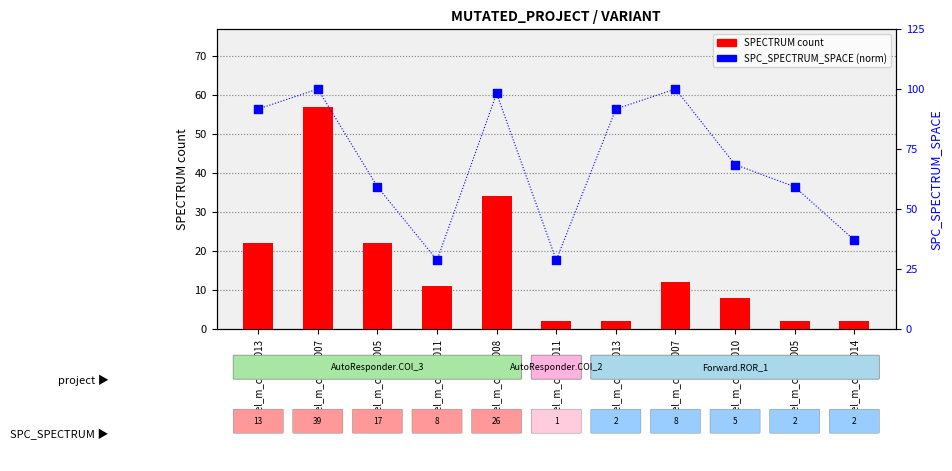

Which series reaches the minimum Y coordinate?

SPECTRUM count